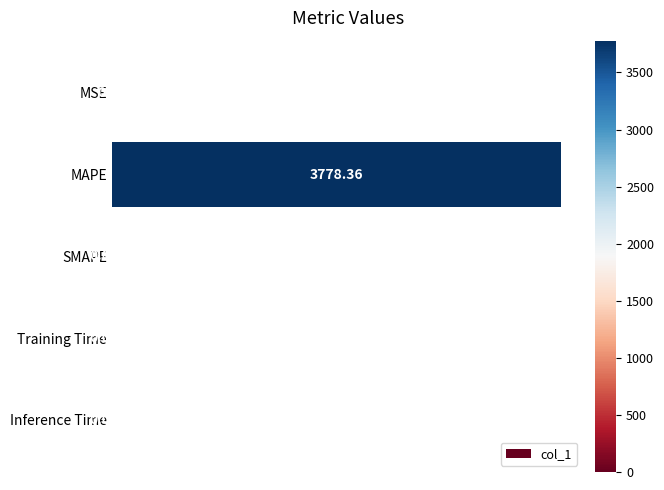

Where is the data nearest to the value 1889?

MSE